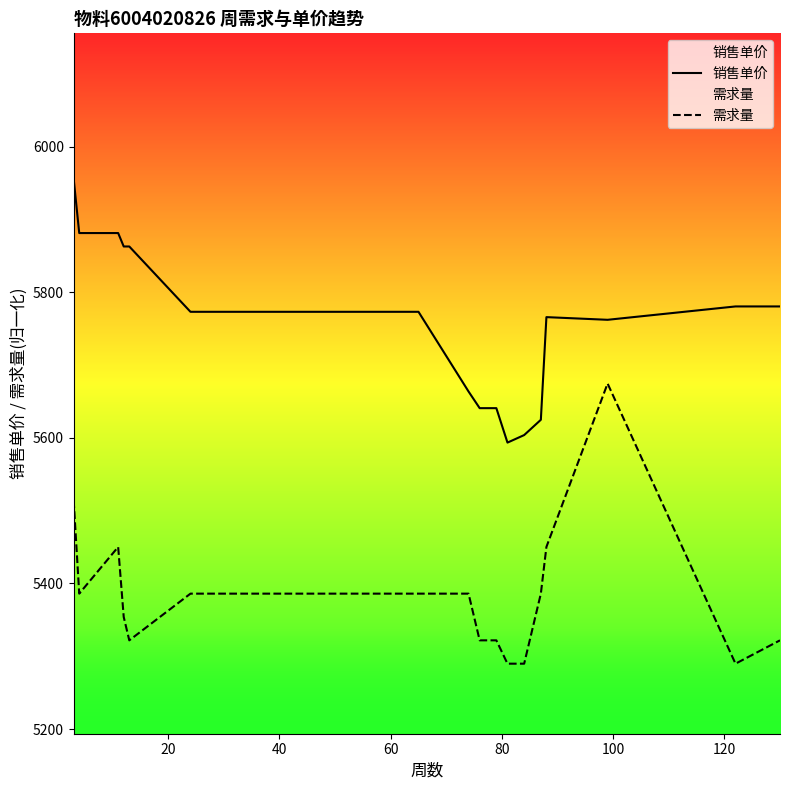

What is the maximum value for 销售单价?

5955.9